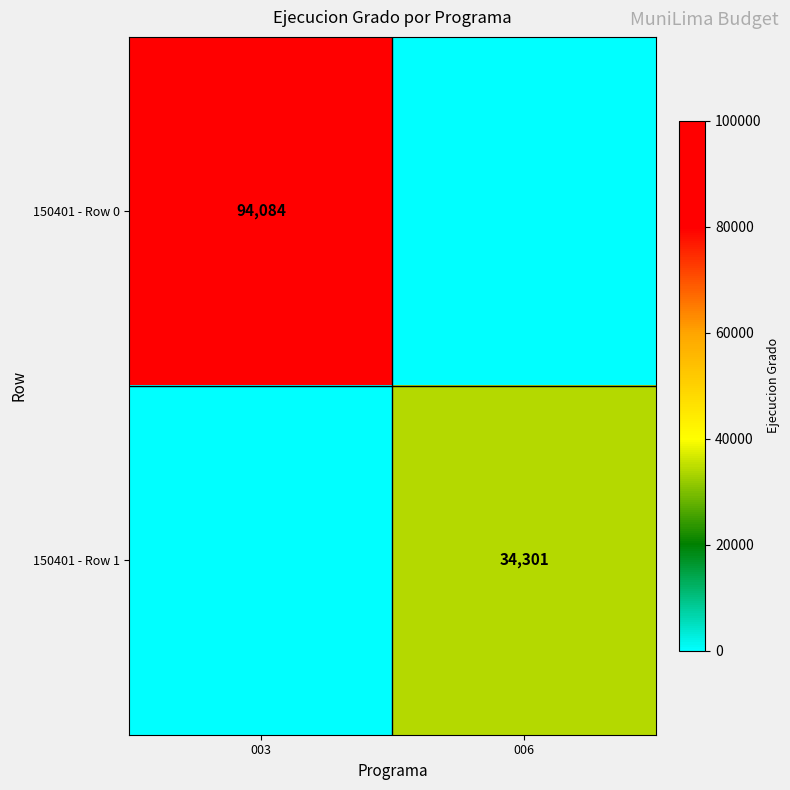

Is it true that 150401 - Row 1 equals 8472 at 006?

False